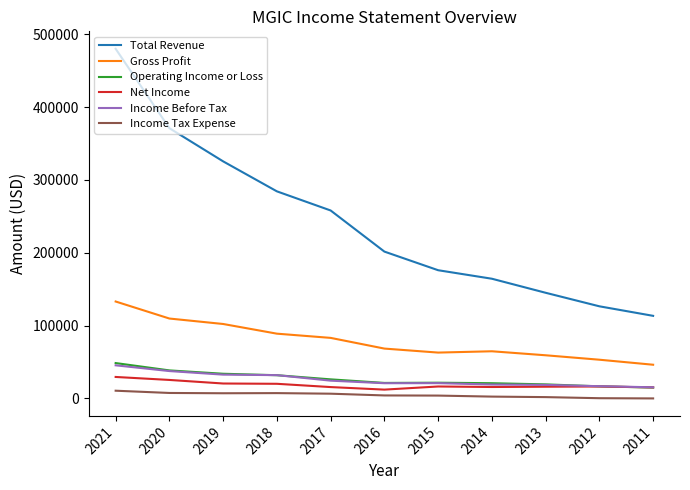

The value of Income Tax Expense at 2020 is 7300. True or false?

True